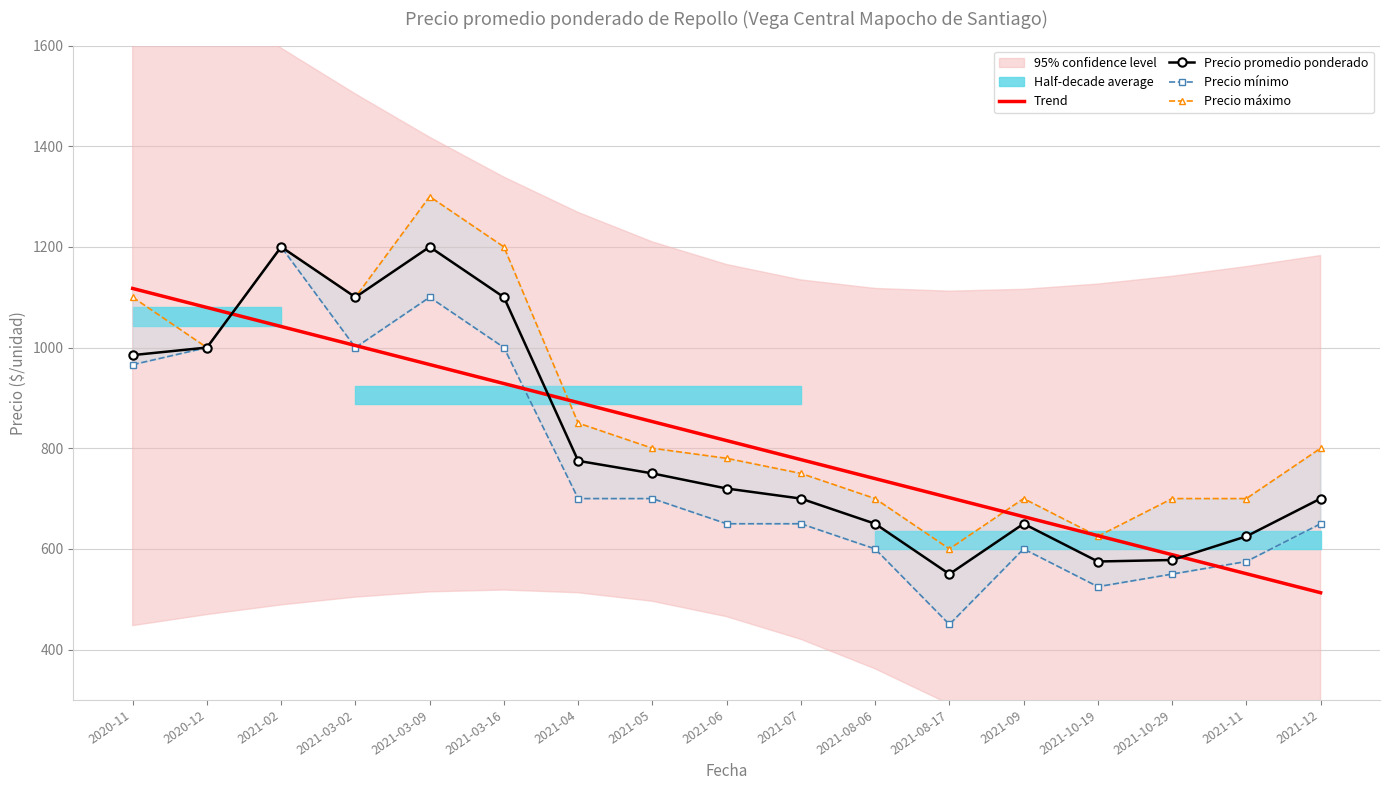

The value of Precio mínimo at 2021-11 is 575.0. True or false?

True